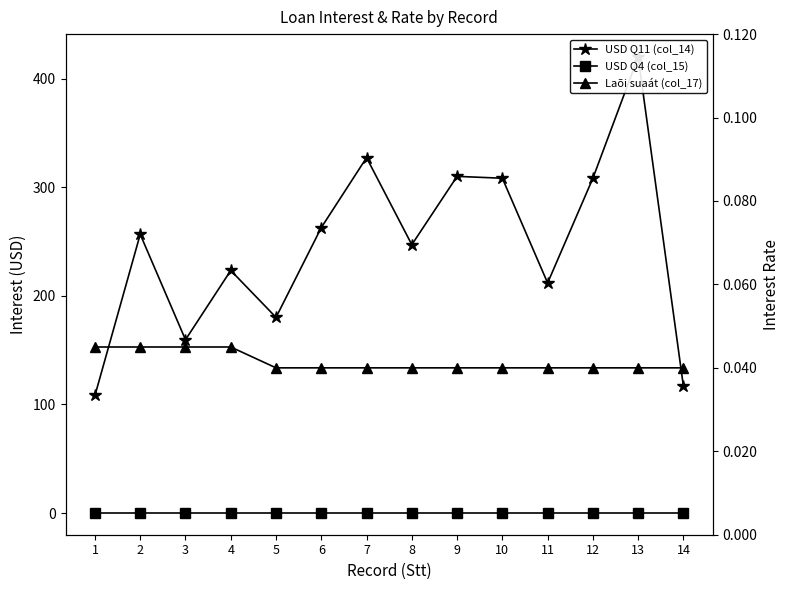

At which category is the sum across all series the highest?

13